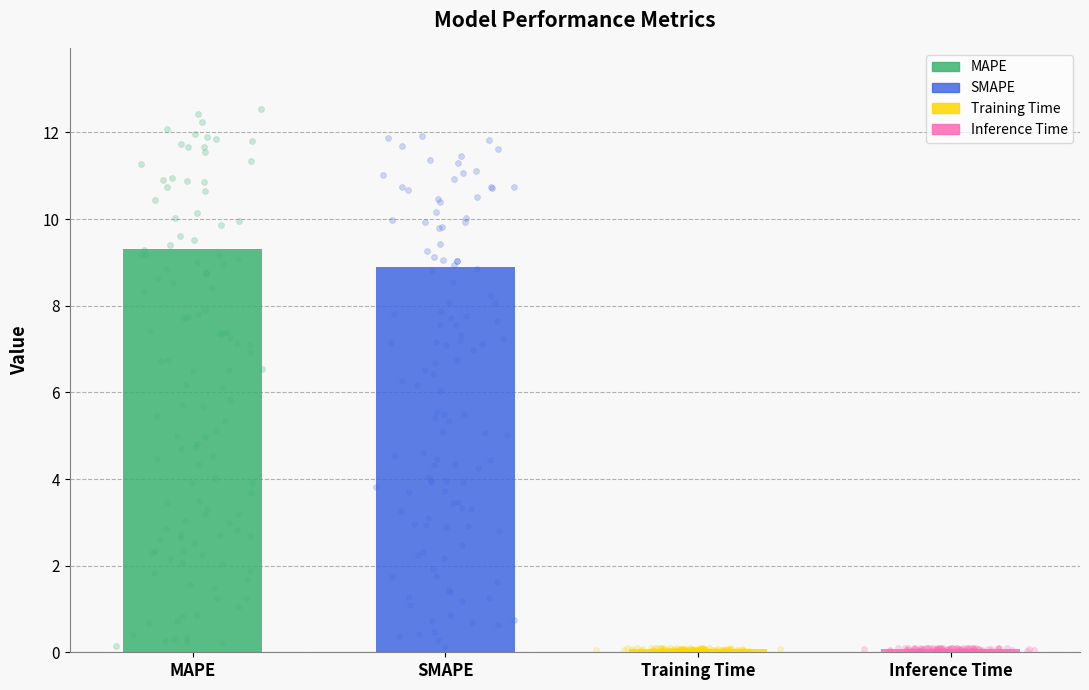

What is the change in value from MAPE to Inference Time?

-9.2